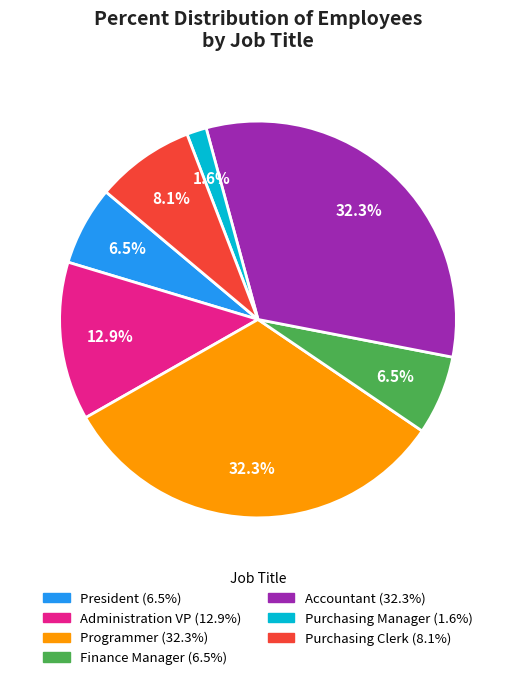

To the nearest percent, what is the difference between the largest and smallest slice percentages?

31%